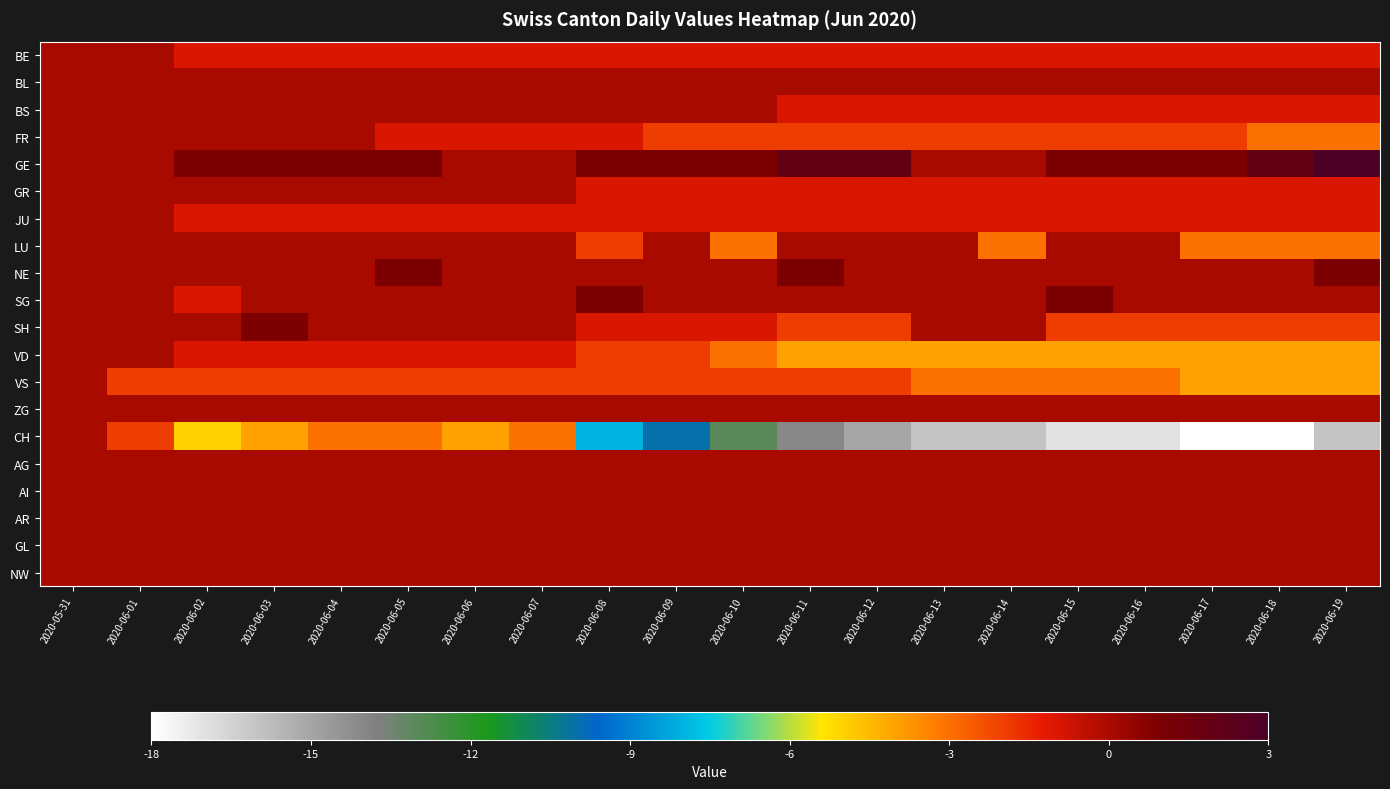

What is the minimum value shown in the chart?

-18